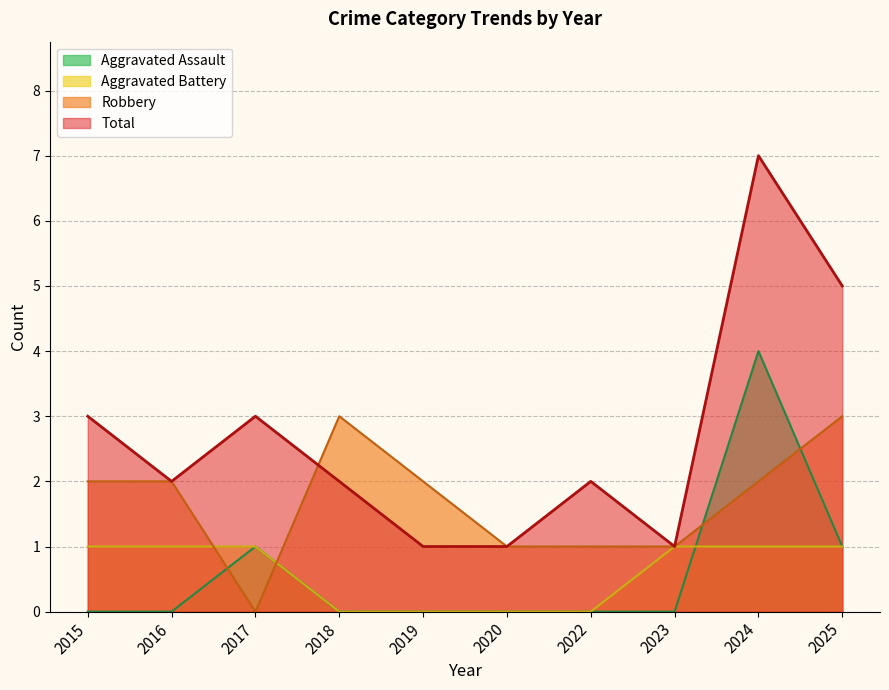

Count the number of data series in this chart.

4